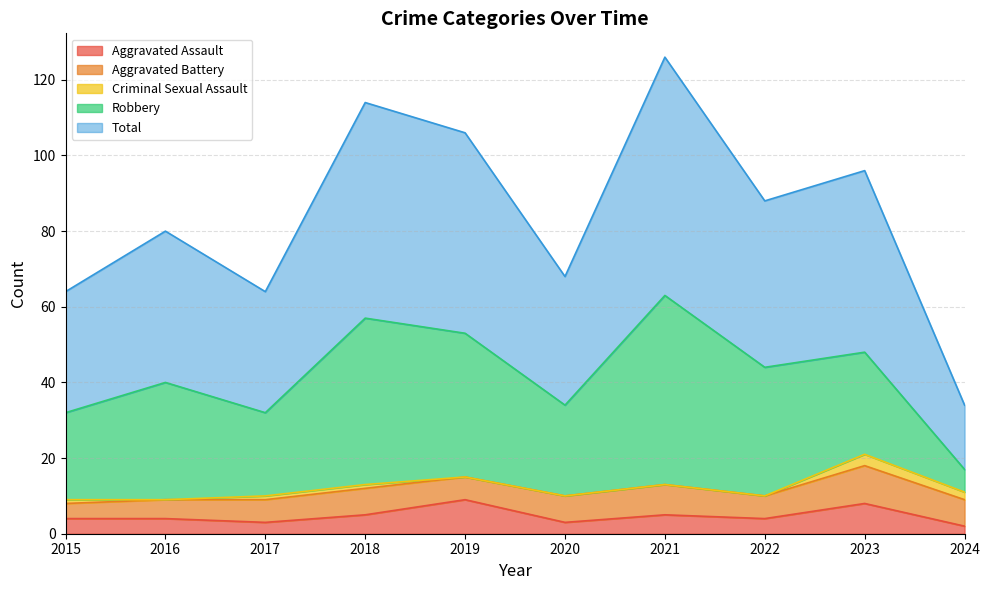

Is the value of Aggravated Battery at 2018 greater than the value of Total at 2017?

No